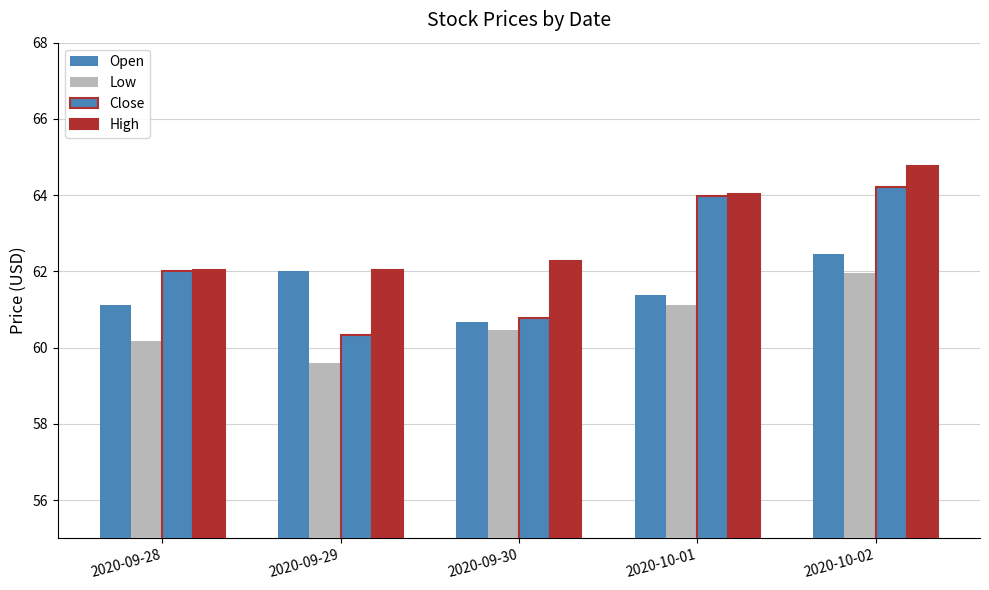

Rank the series at 2020-09-30 from lowest to highest value.

Low, Open, Close, High